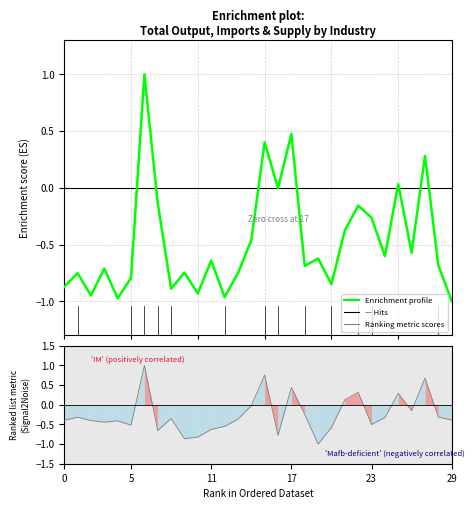

Is it true that Enrichment profile equals 0.0 at 25?

False